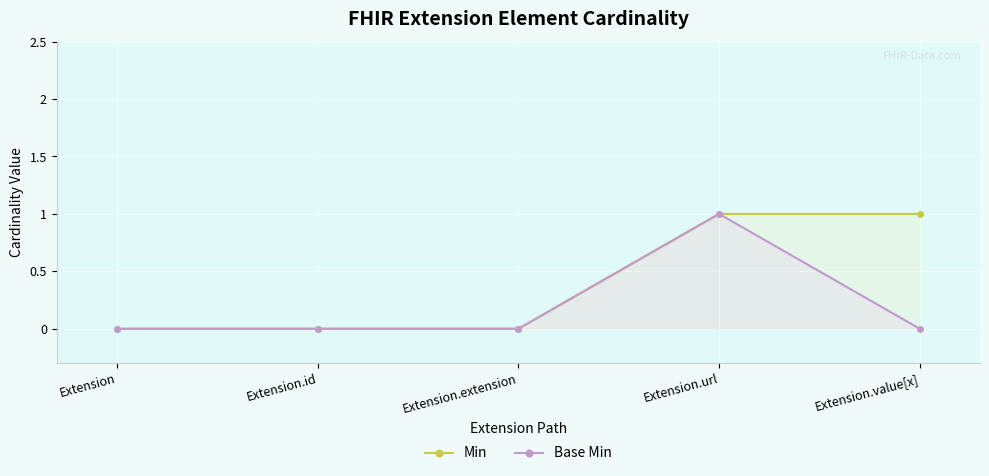

Reading left to right, what are all the values shown in this chart?

Min: Extension=0	Extension.id=0	Extension.extension=0	Extension.url=1	Extension.value[x]=1
Base Min: Extension=0	Extension.id=0	Extension.extension=0	Extension.url=1	Extension.value[x]=0